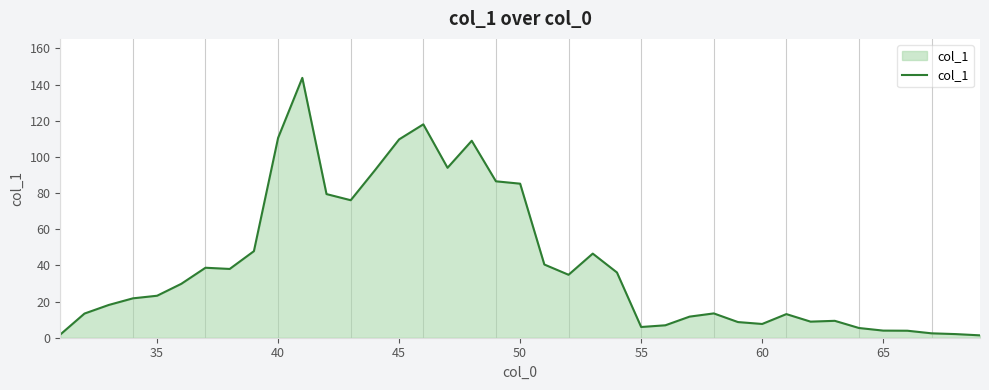

What is the sum of all values?

1599.3